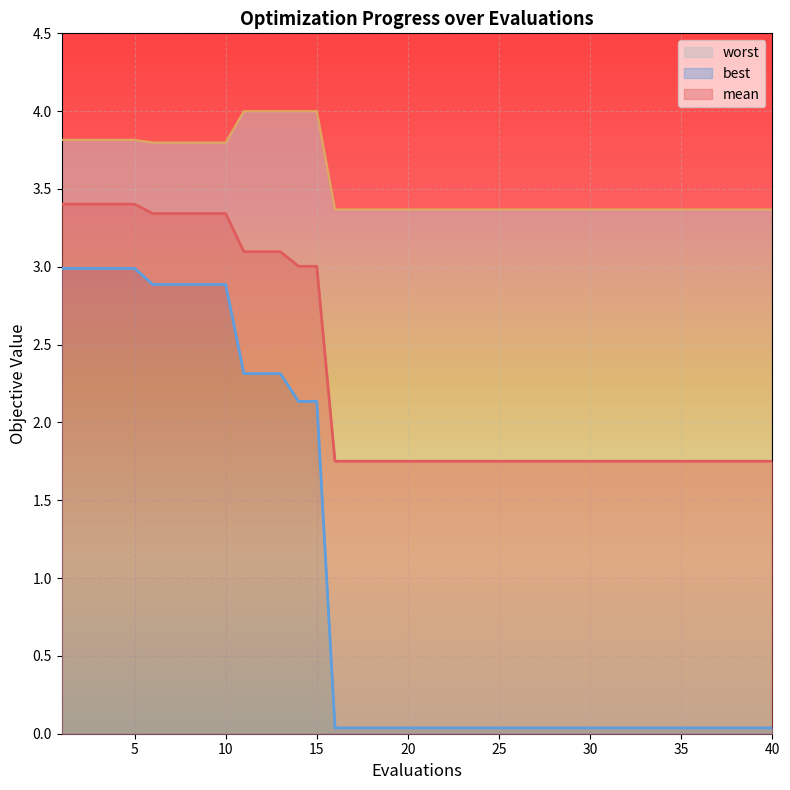

What is the total value across all series at 26?

5.2